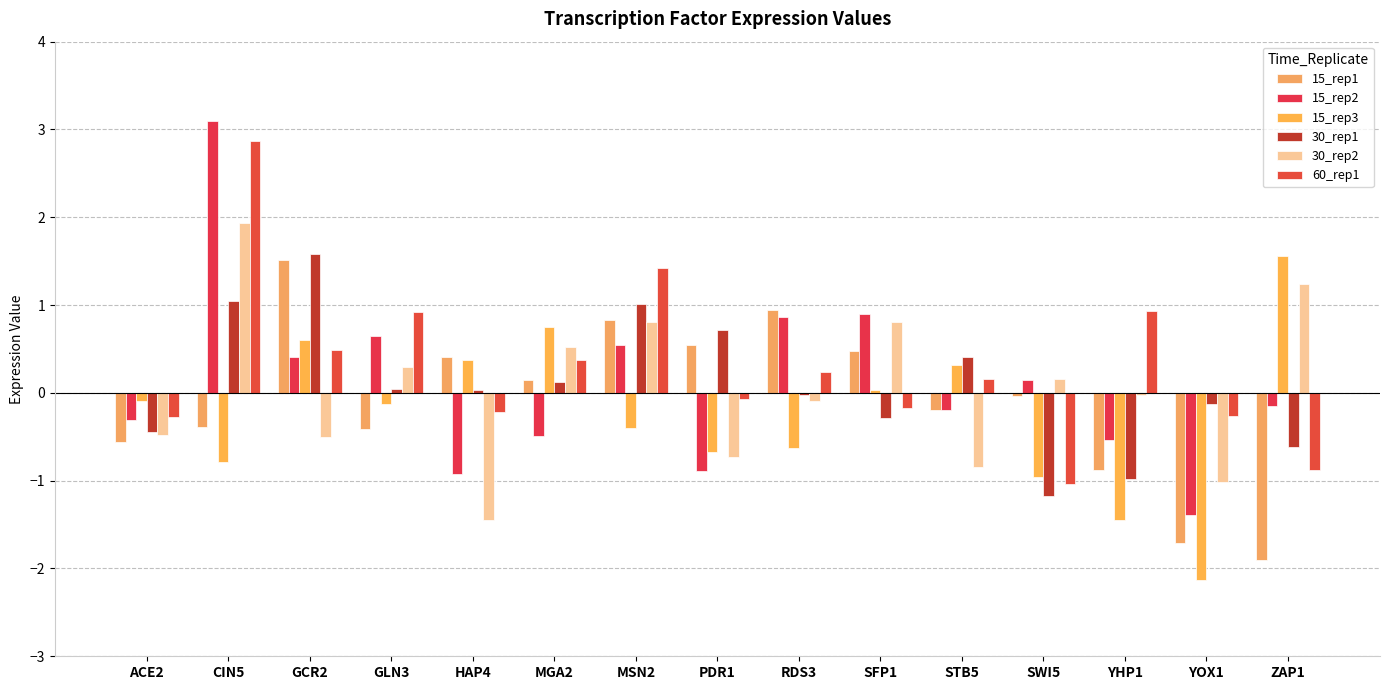

The 15_rep1 series shows 0.3 at PDR1. True or false?

False